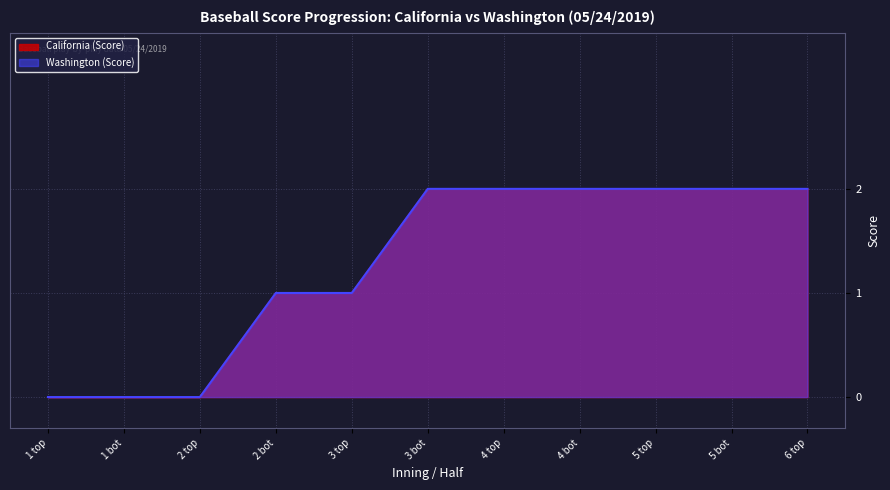

True or false: California has more than 0 points higher than both neighbors.

False